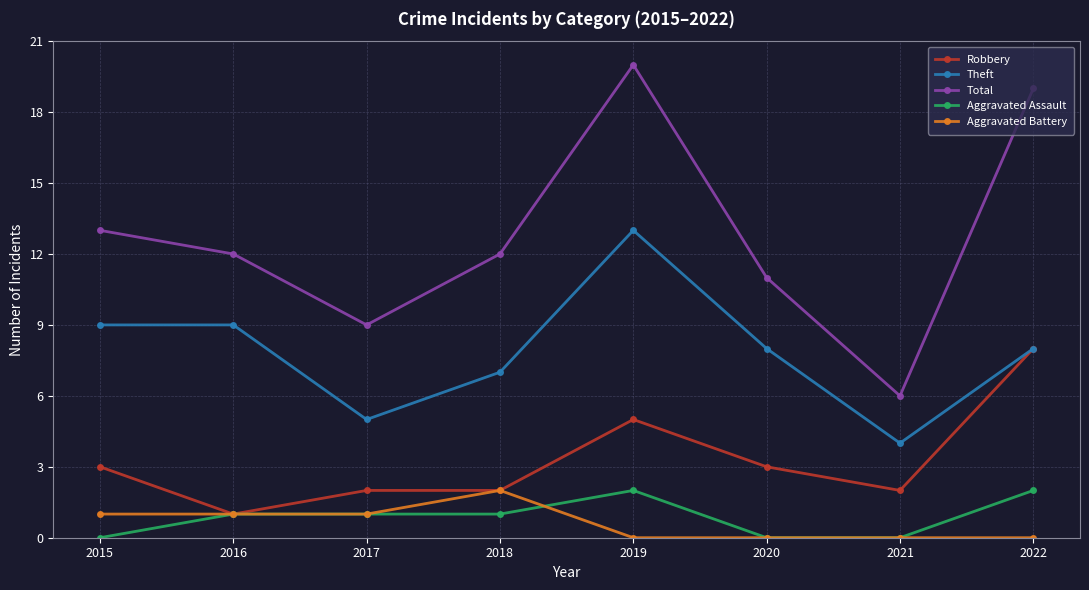

True or false: Total and Aggravated Assault intersect in this chart.

False